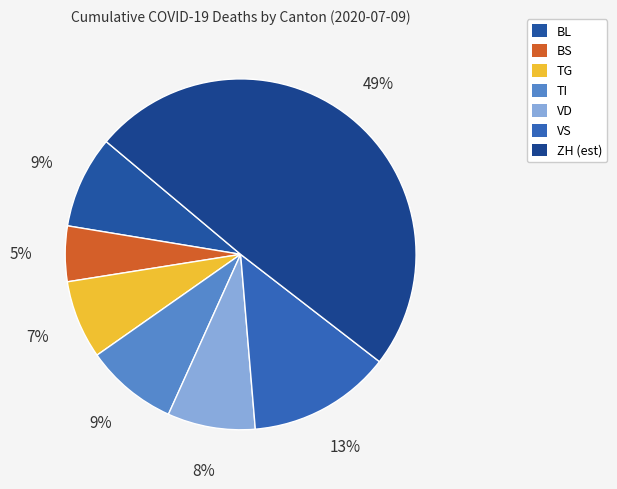

Count the number of slices in the pie.

7